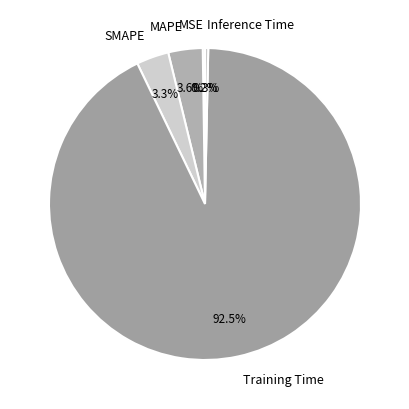

Which has a higher value, Inference Time or SMAPE?

SMAPE